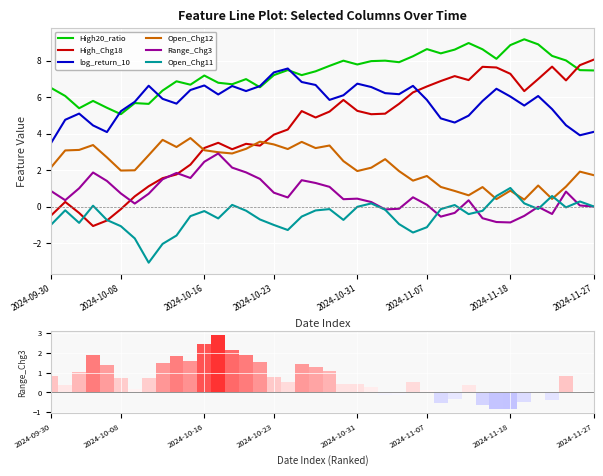

What is the difference between the maximum and minimum values in the Range_Chg3 series?

3.8